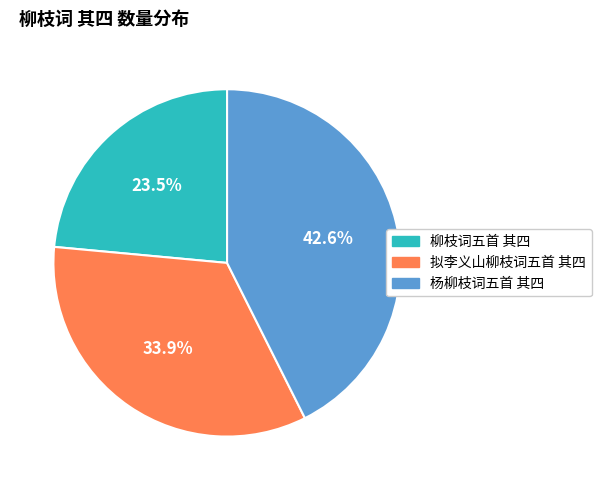

Combined, what portion of the pie is 杨柳枝词五首 其四 and 拟李义山柳枝词五首 其四?

76.5%